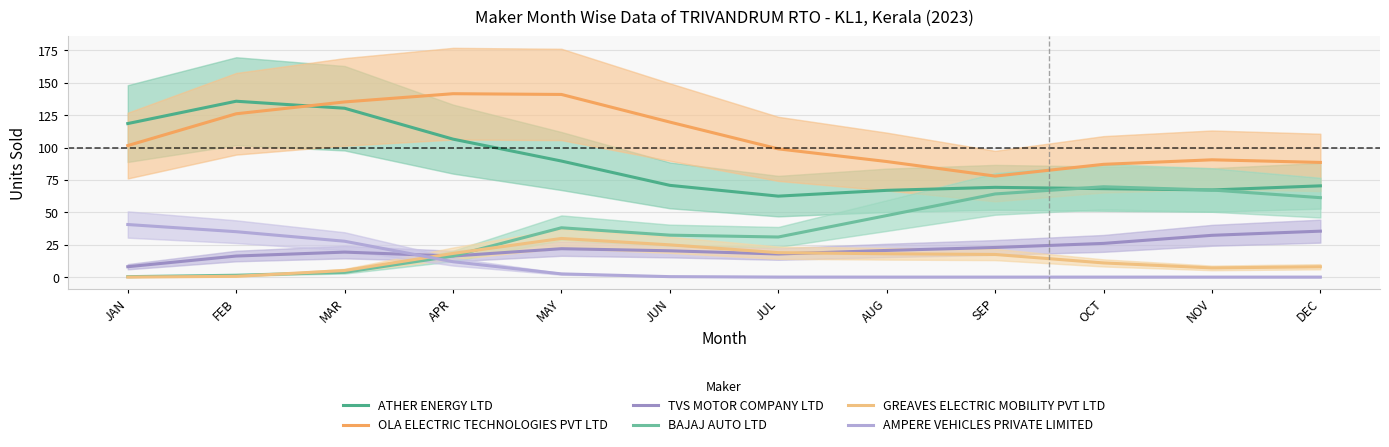

The value of GREAVES ELECTRIC MOBILITY PVT LTD at JUN is 6.9. True or false?

False